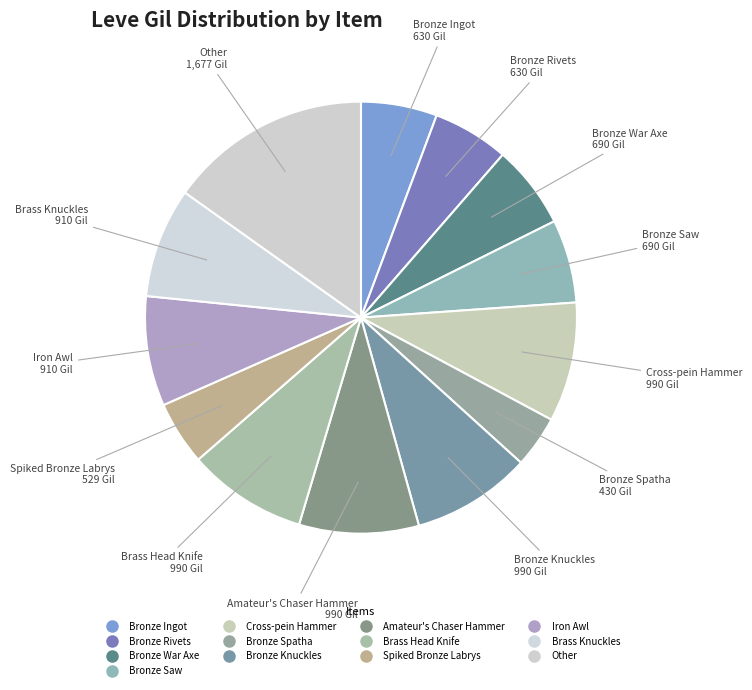

Is there any slice that represents more than half of the pie?

No